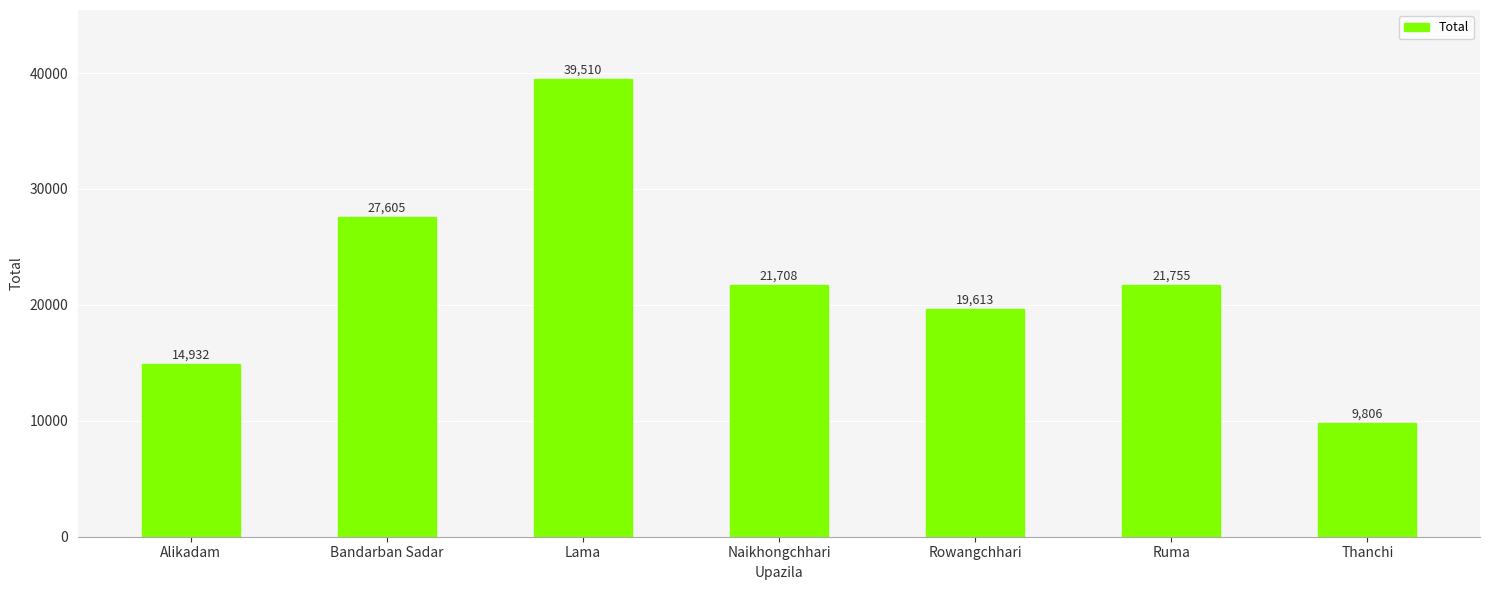

True or false: the data shows 11454 at Rowangchhari.

False